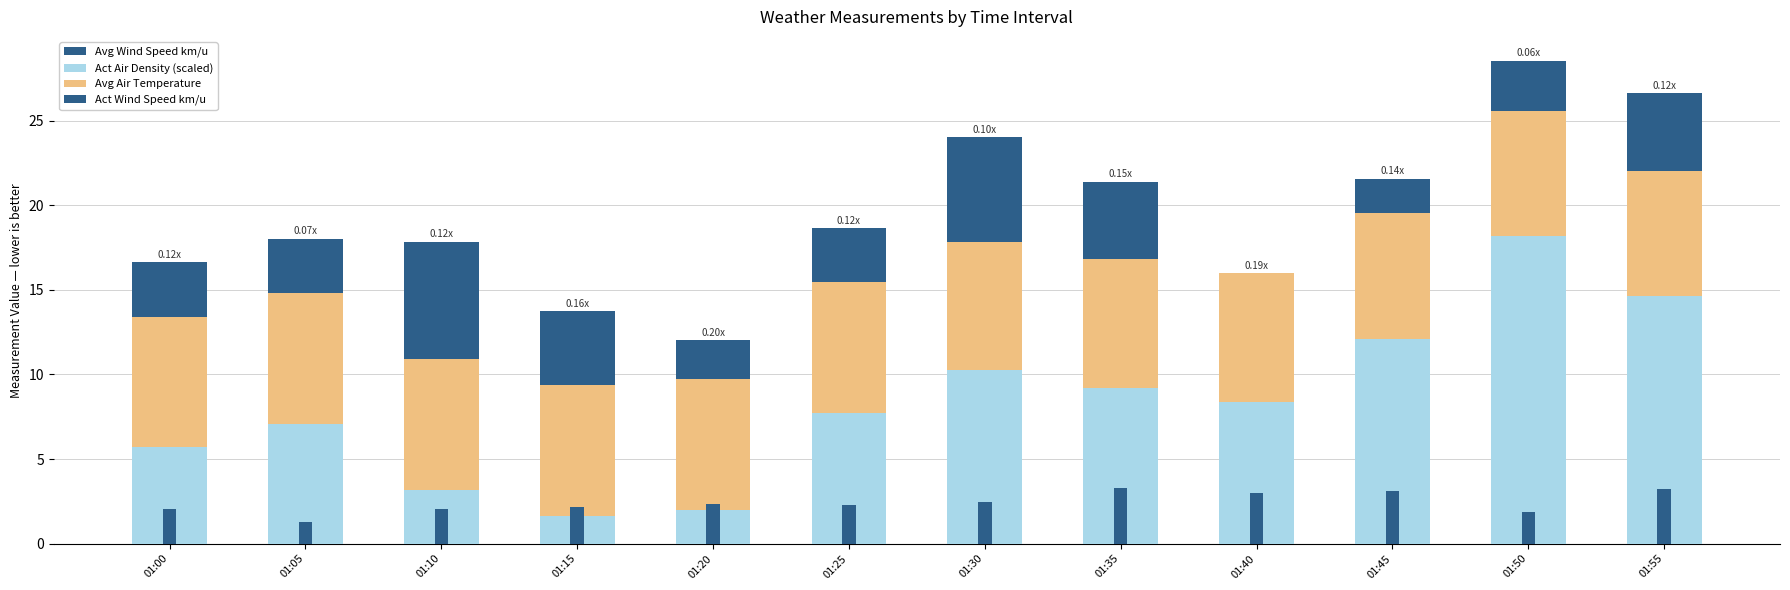

How many bars are there in total?

48